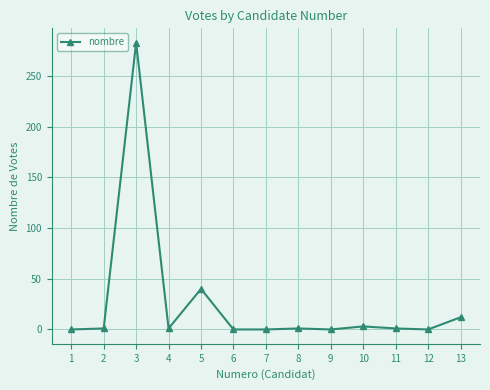

True or false: there are more than 0 points higher than both neighbors.

True